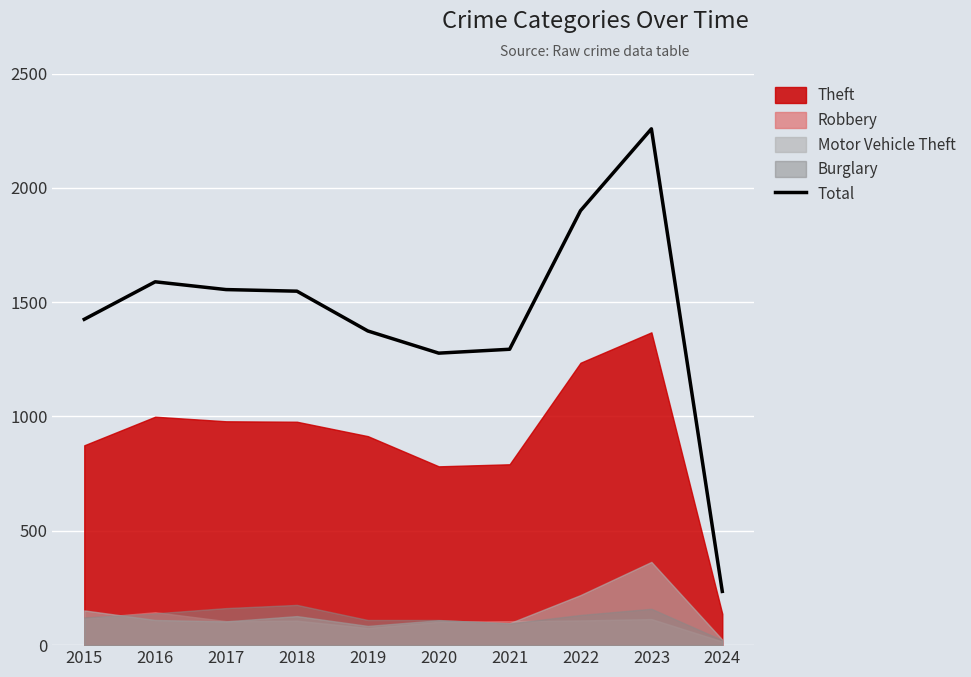

Does the chart display data point markers on the line(s)?

No